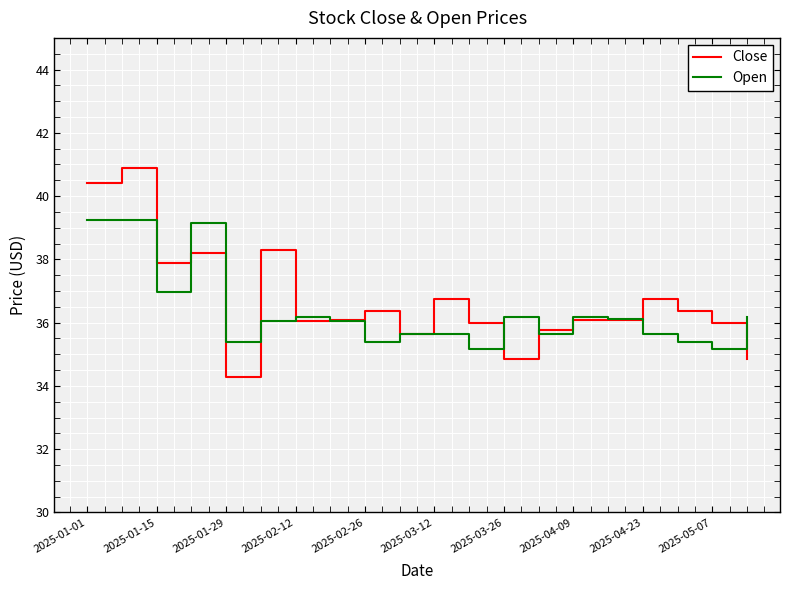

What is the maximum value shown in the chart?

40.9